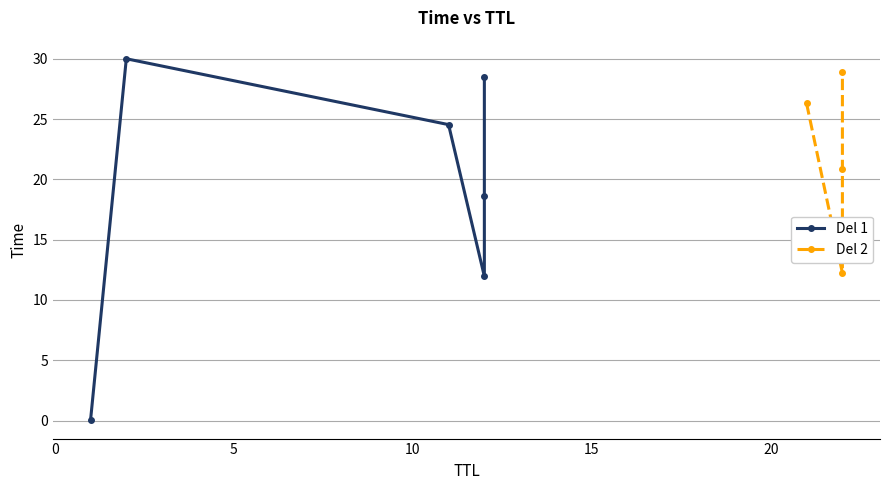

At which label is TTL 2x closest to 20?

12